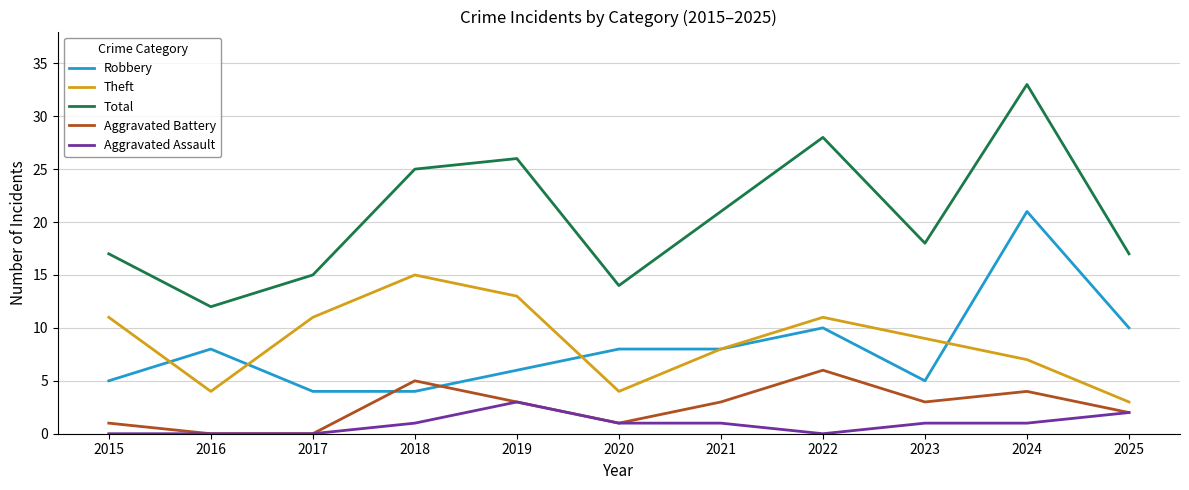

Is it true that Aggravated Assault equals 1 at 2023?

True